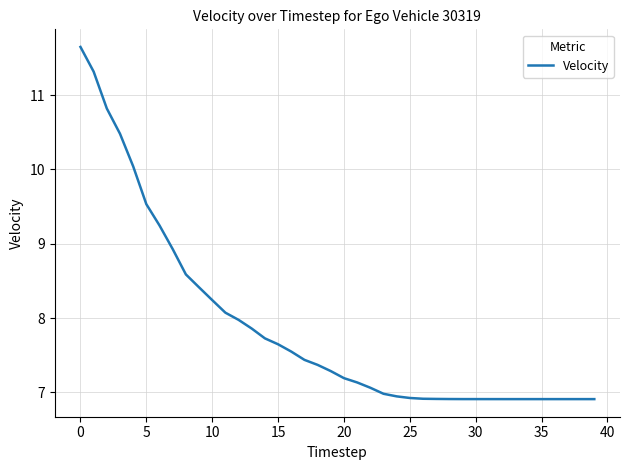

What is the minimum value shown in the chart?

6.9